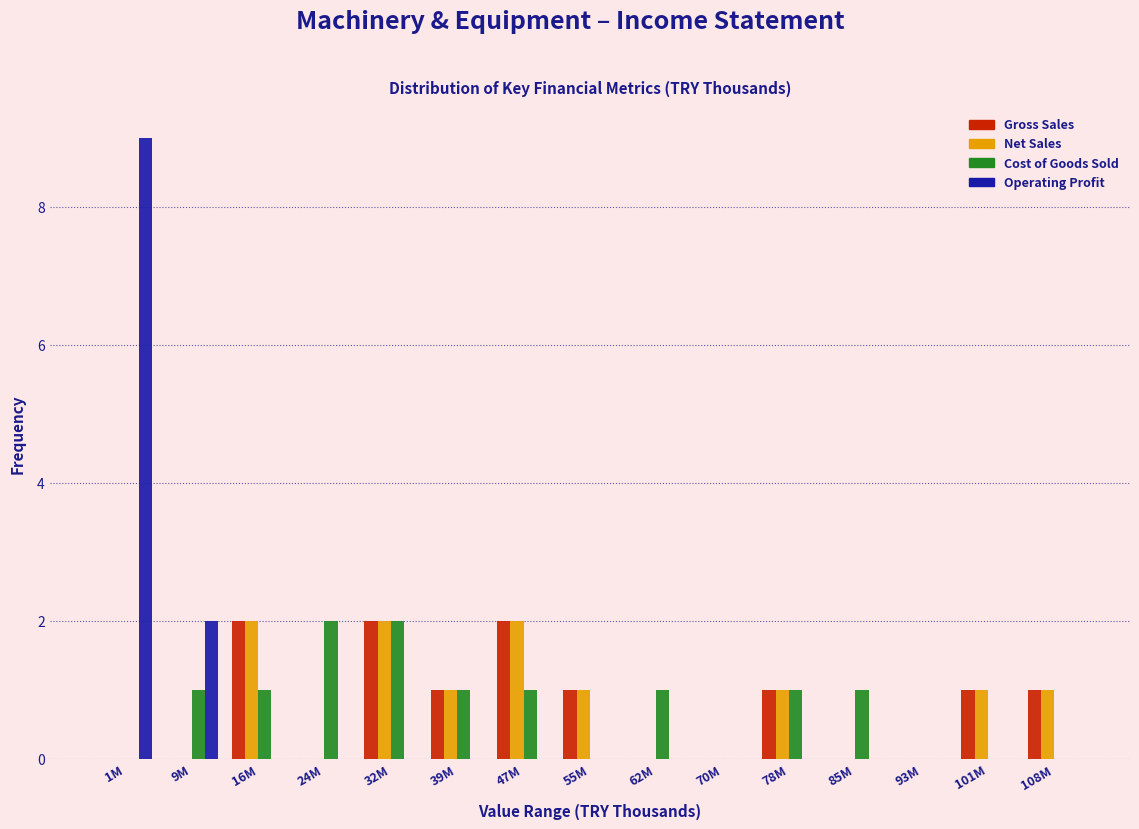

Which series changed the most between 24M and 101M?

Cost of Goods Sold